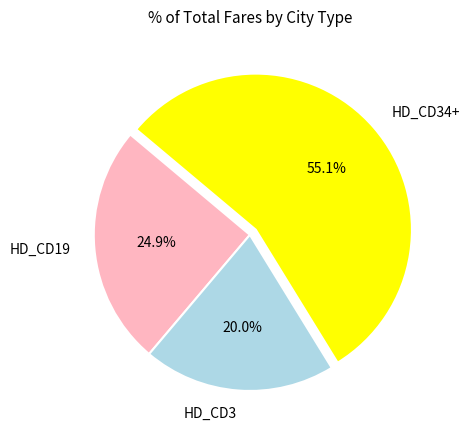

Which slice is the largest?

HD_CD34+